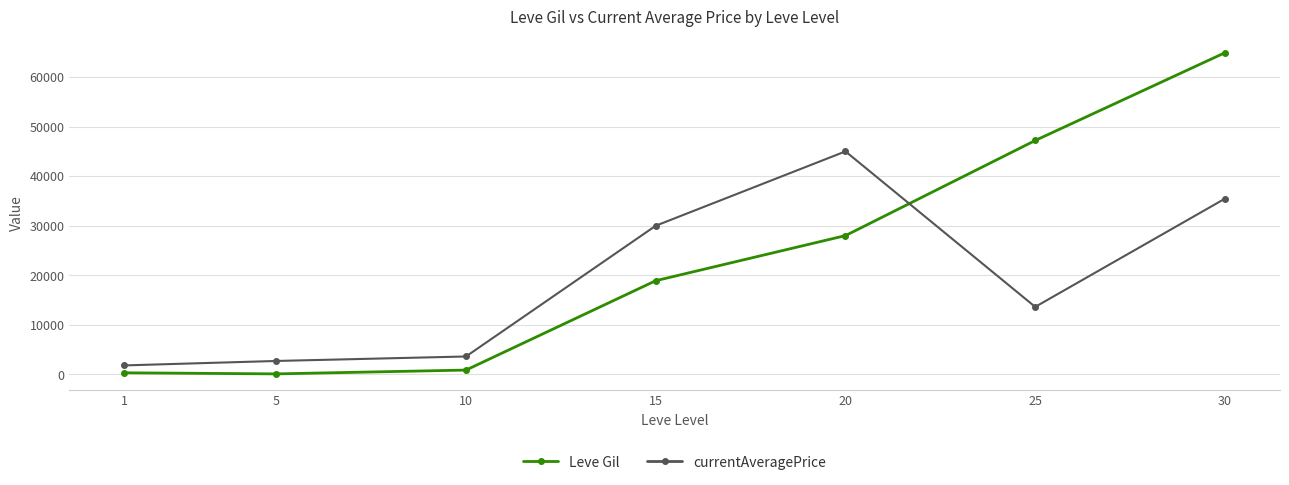

Between which two adjacent categories do Leve Gil and currentAveragePrice first intersect?

20 and 25